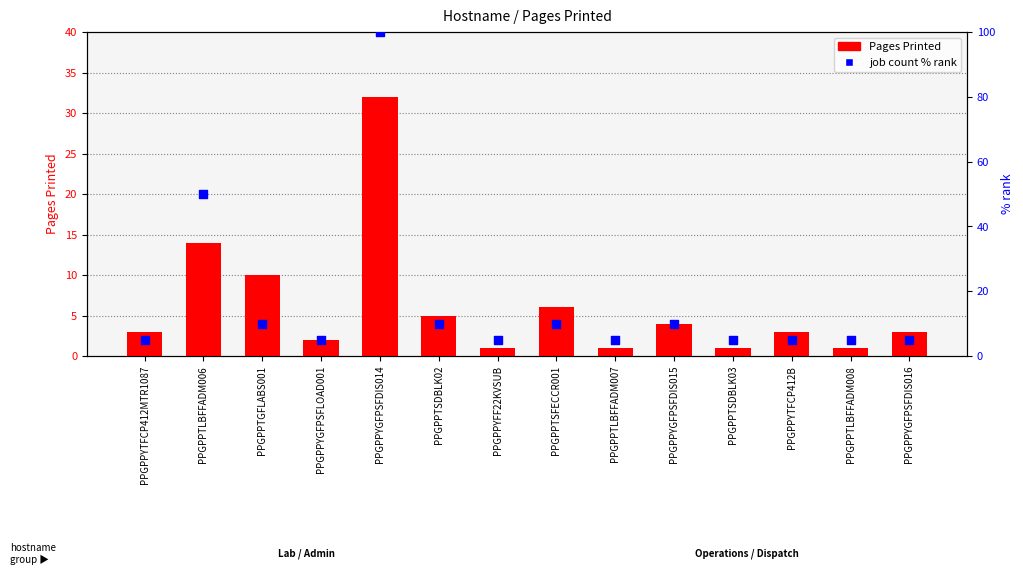

At which category is the sum across all series the highest?

PPGPPYGFPSFDIS014